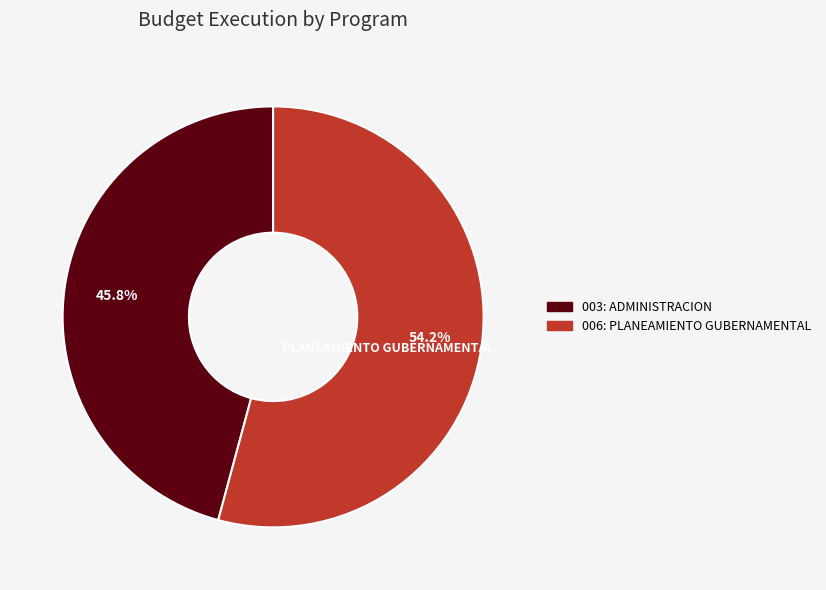

To the nearest percent, what is the average slice percentage?

50%